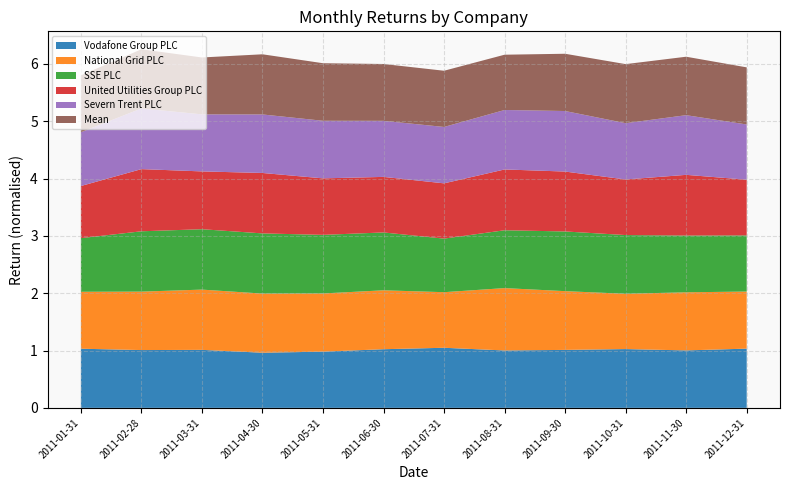

Reading right to left, extract all data points from this chart.

Vodafone Group PLC: 1.0	1.0	1.0	1.0	1.0	1.0	1.0	1.0	1.0	1.0	1.0	1.0
National Grid PLC: 1.0	1.0	1.0	1.0	1.1	1.0	1.0	1.0	1.0	1.1	1.0	1.0
SSE PLC: 1.0	1.0	1.0	1.0	1.0	0.9	1.0	1.0	1.0	1.1	1.1	0.9
United Utilities Group PLC: 1.0	1.1	1.0	1.0	1.1	1.0	1.0	1.0	1.1	1.0	1.1	0.9
Severn Trent PLC: 1.0	1.0	1.0	1.1	1.0	1.0	1.0	1.0	1.0	1.0	1.1	0.9
Mean: 1.0	1.0	1.0	1.0	1.0	1.0	1.0	1.0	1.0	1.0	1.0	1.0